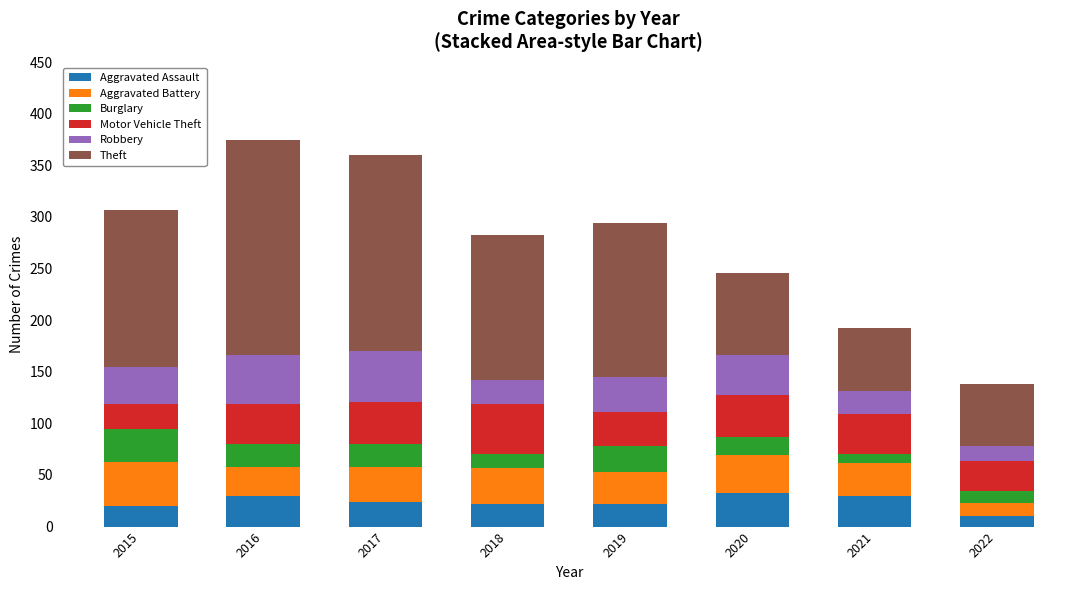

What is the total value across all series at 2022?

138